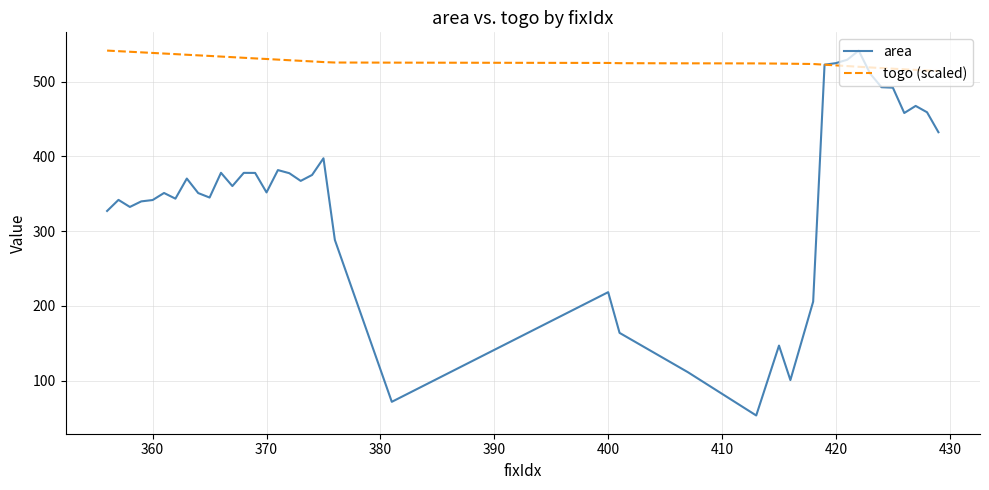

List the series in order of their overall mean, lowest first.

area, togo (scaled)